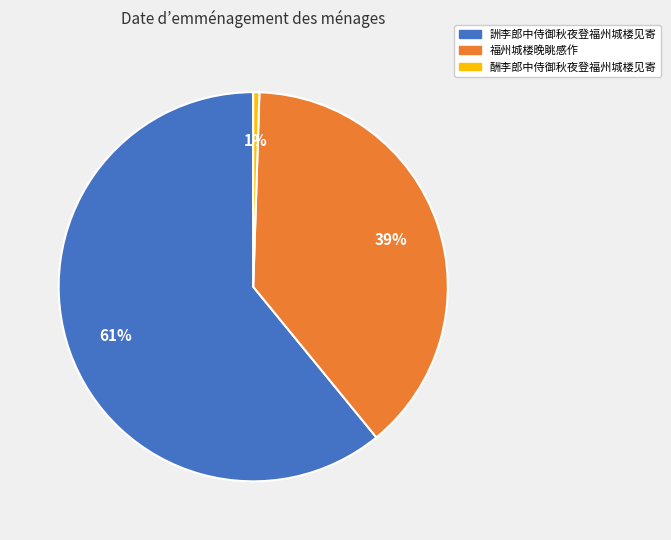

Which category has the smallest portion of the pie?

酬李郎中侍御秋夜登福州城楼见寄